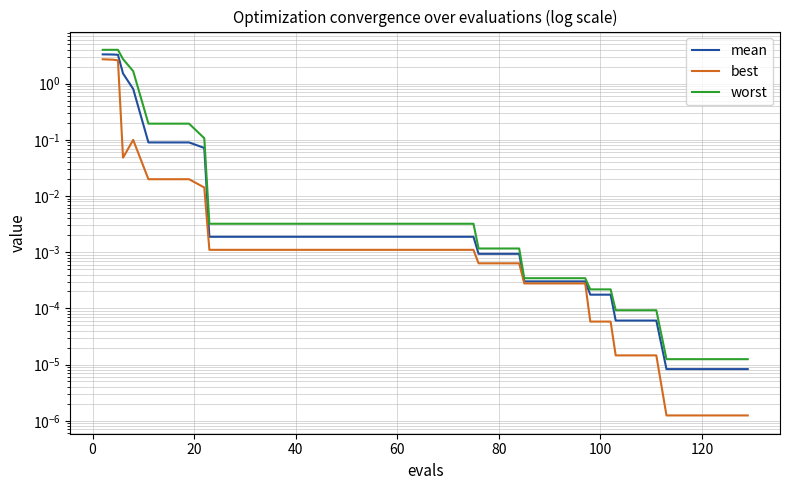

Is this an area chart (filled region under the line)?

No